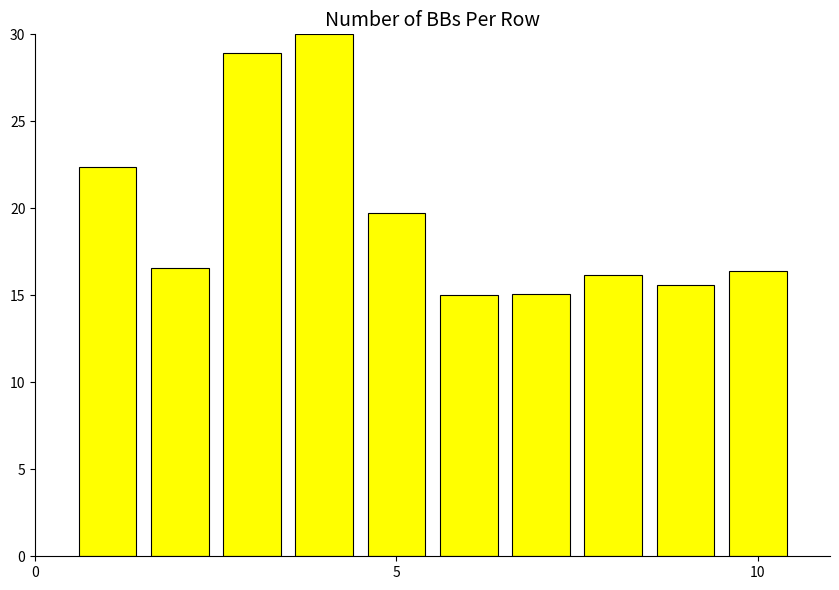

What is the difference between the maximum and second lowest values?

14.9